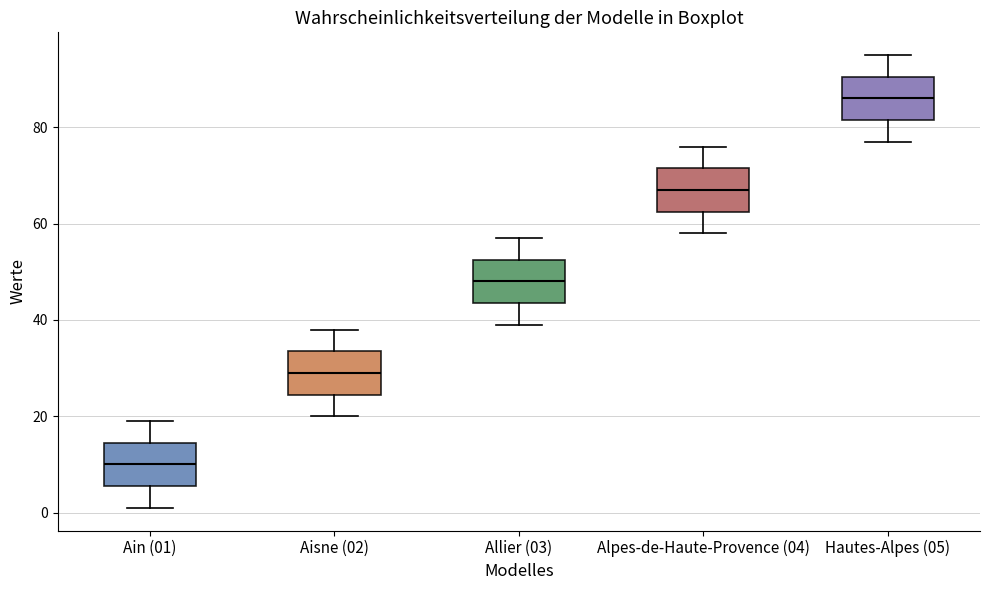

Which box's median line is the lowest?

Ain (01)